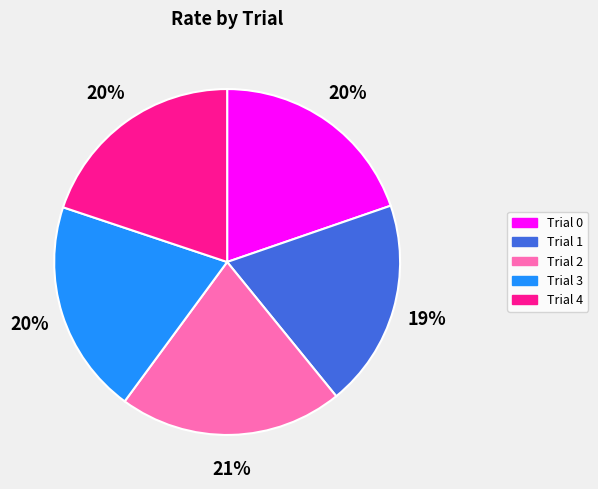

Is there a majority slice in this chart?

No